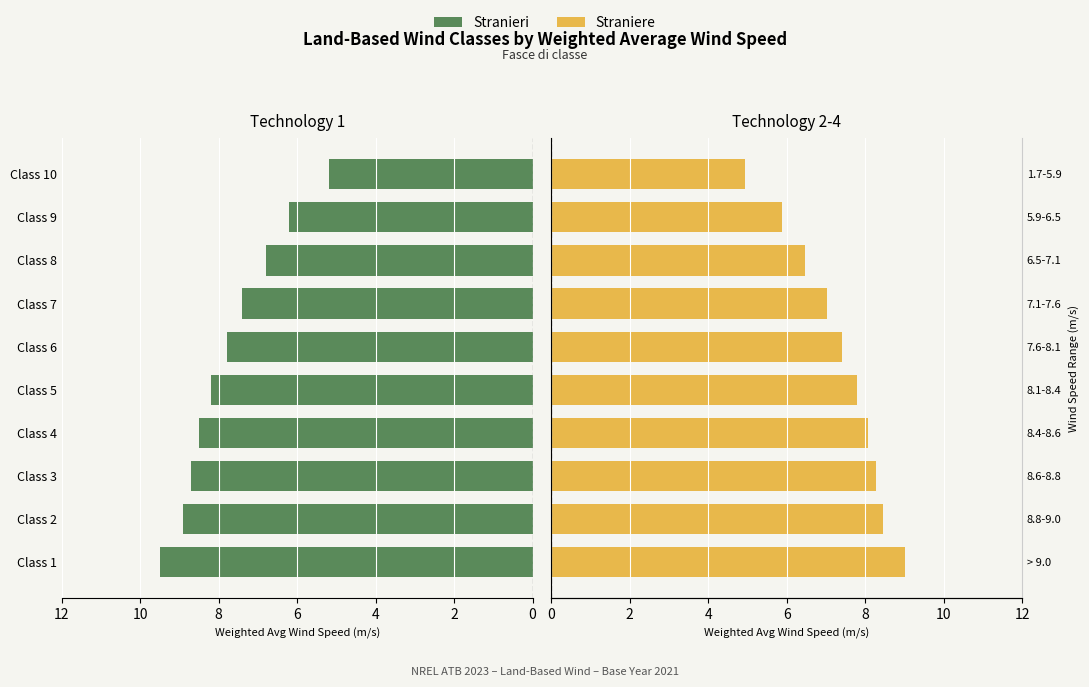

Is it true that Straniere equals 11.1 at Class 3?

False